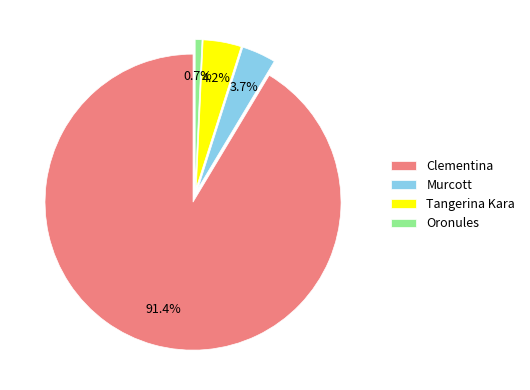

Between Clementina and Tangerina Kara, which is larger?

Clementina